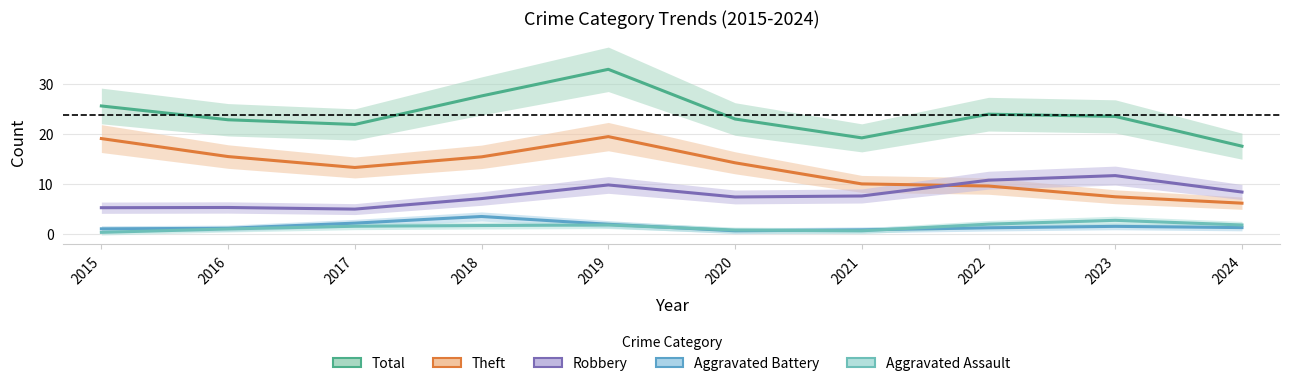

True or false: Total has a value of 30.4 at 2017.

False